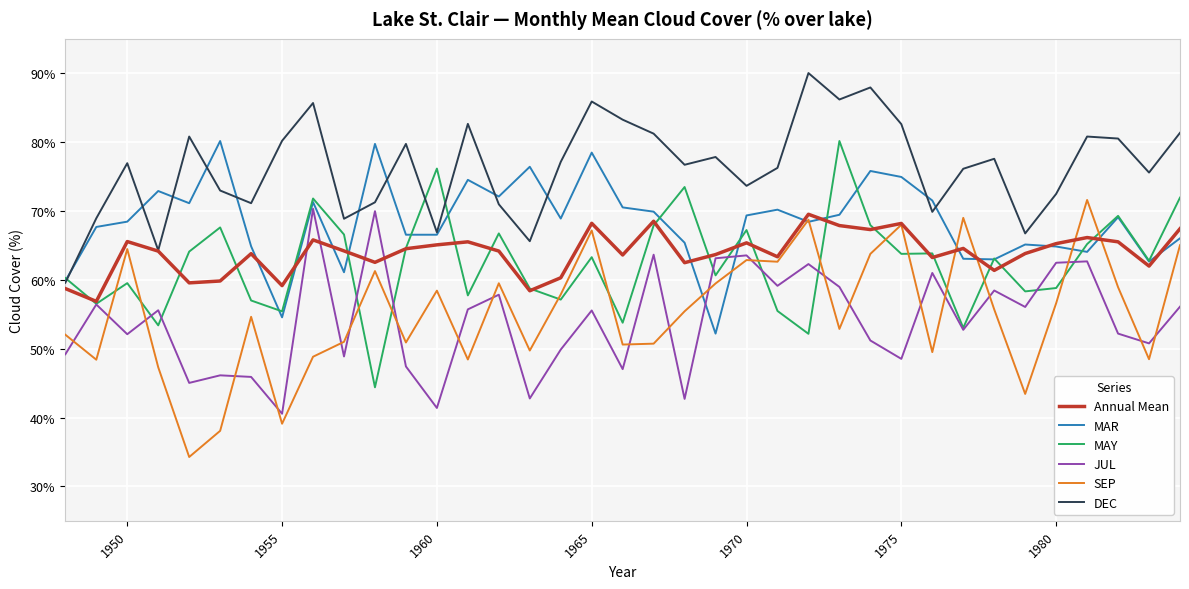

Which series ends up on top after the final intersection of MAY and JUL?

MAY